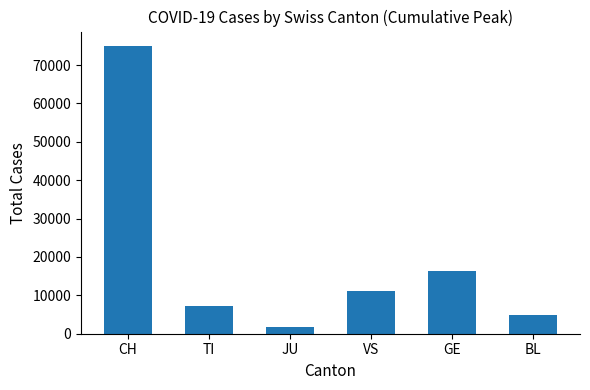

How many distinct data groups are displayed?

1